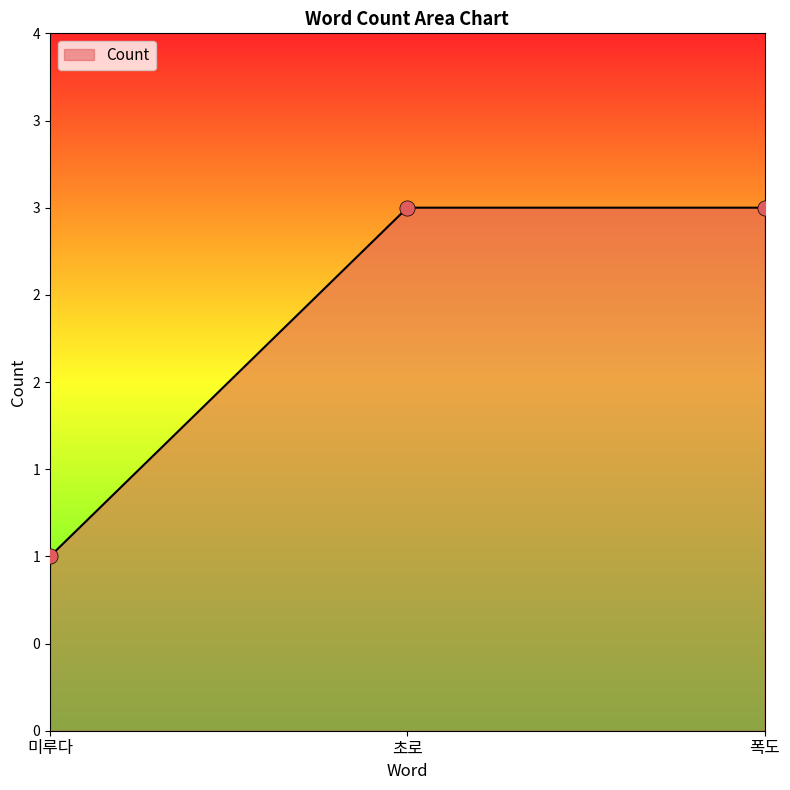

What is the change in value from 미루다 to 폭도?

+2